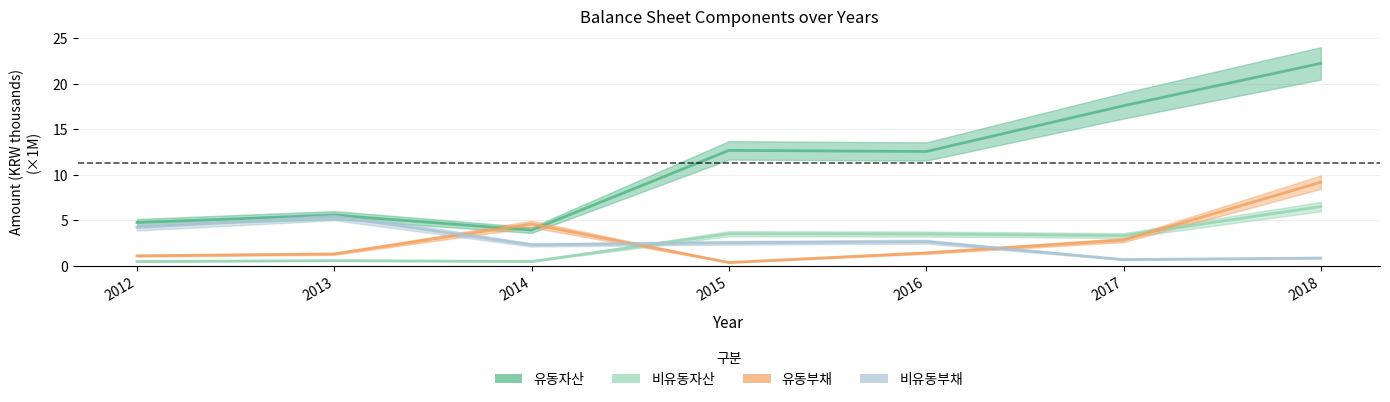

Is it true that 비유동자산 equals 3.3 at 2017?

True